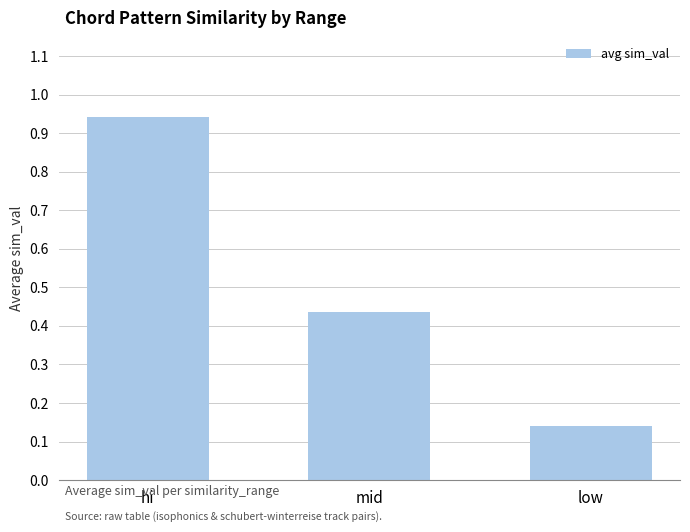

What is the label of the 3rd bar from the right?

hi